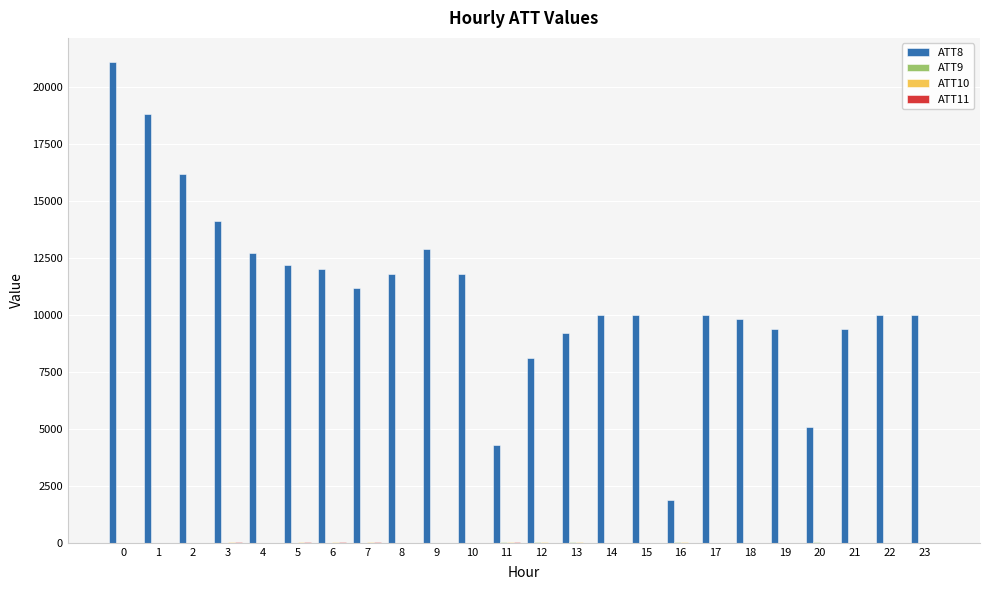

What is the maximum value shown in the chart?

21100.0